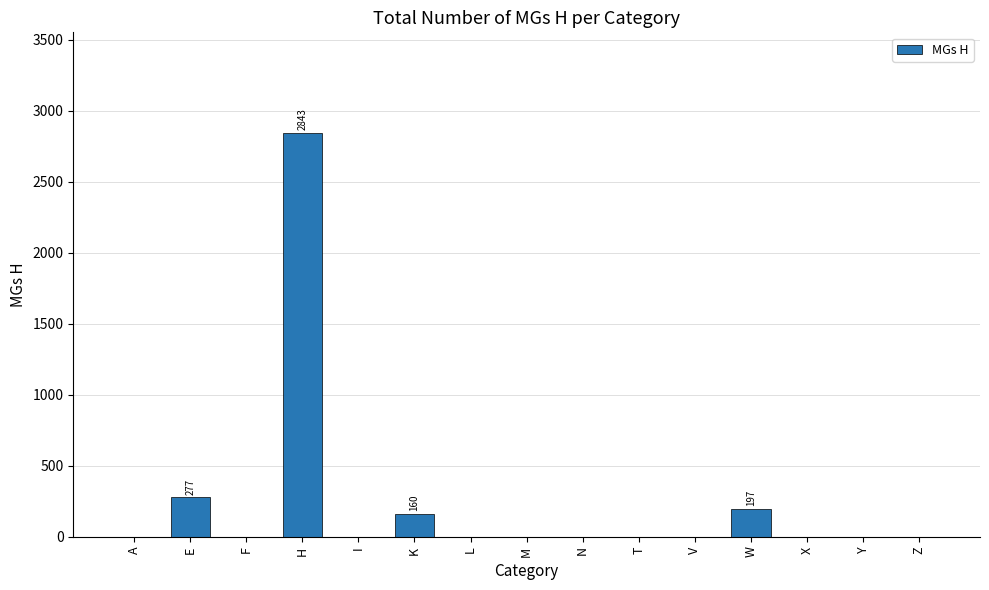

What is the average value?

232